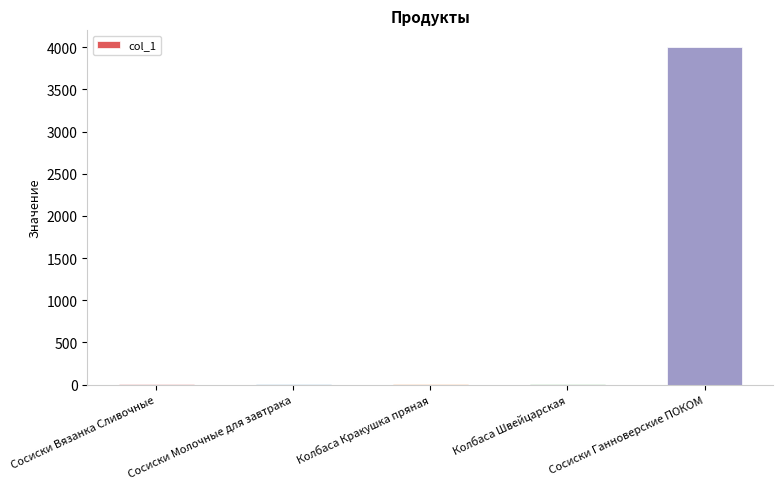

How many categories are shown in the chart?

5